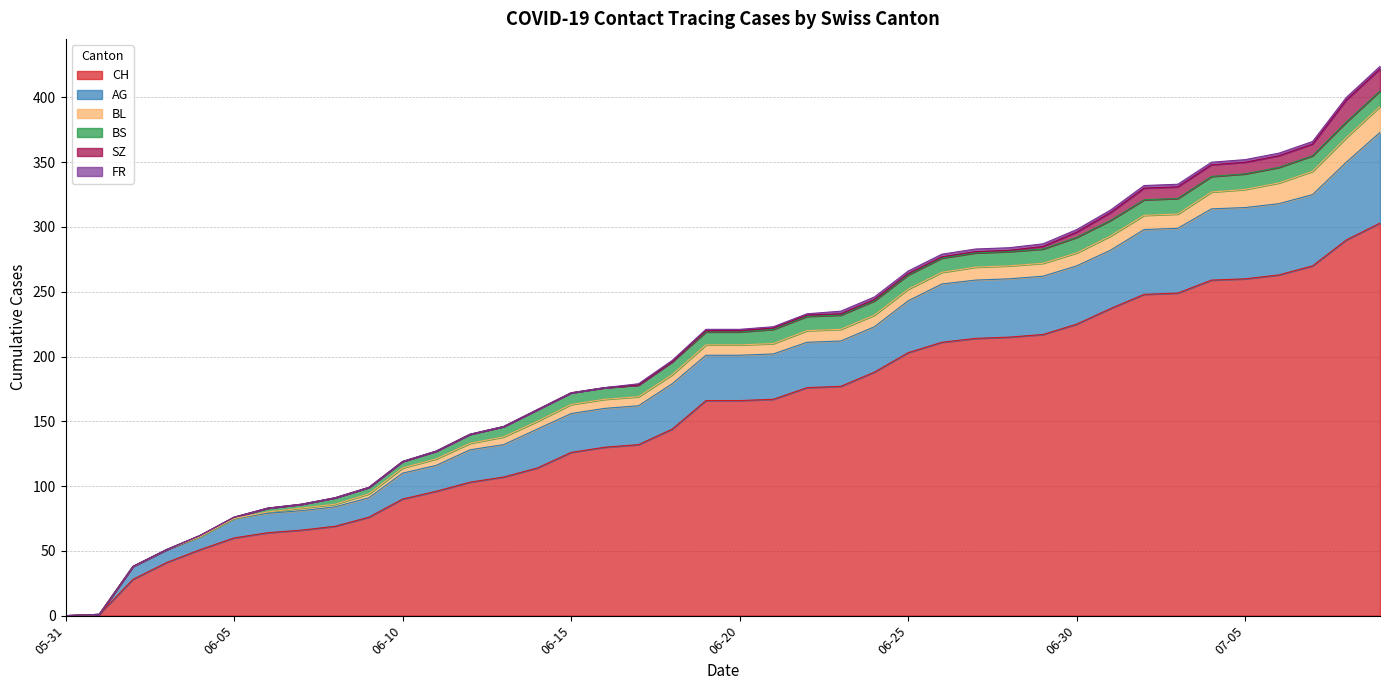

True or false: BS has more than 0 points higher than both neighbors.

False